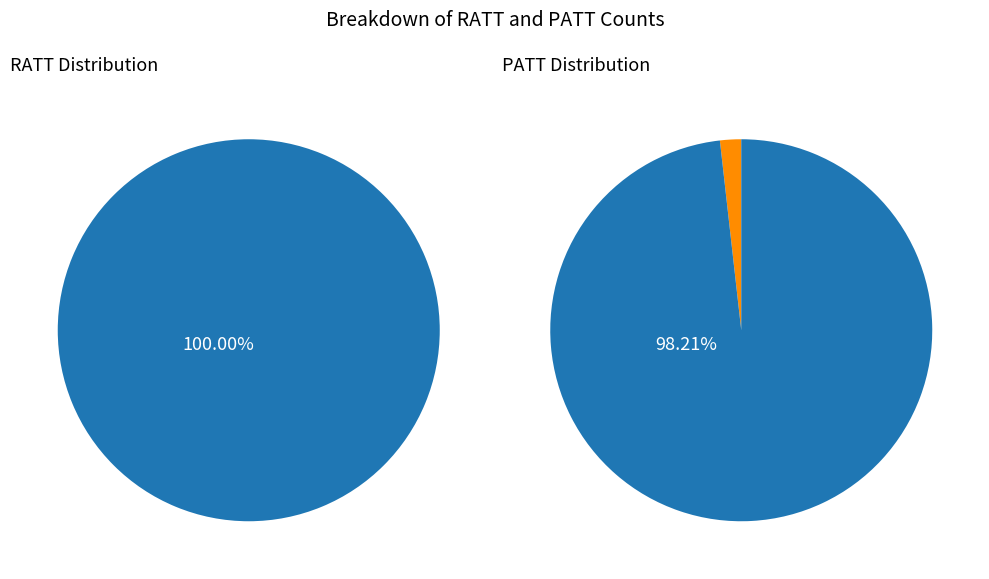

Which series has the widest spread of values?

PATT